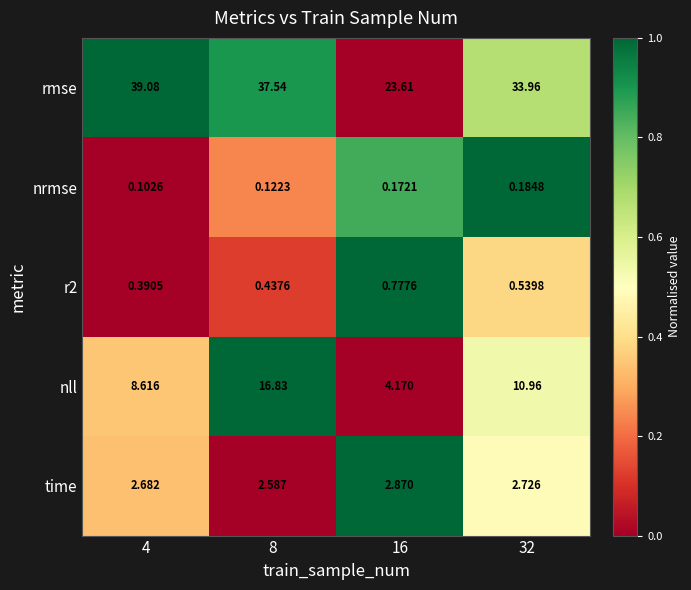

Which series has the largest range (max minus min)?

rmse